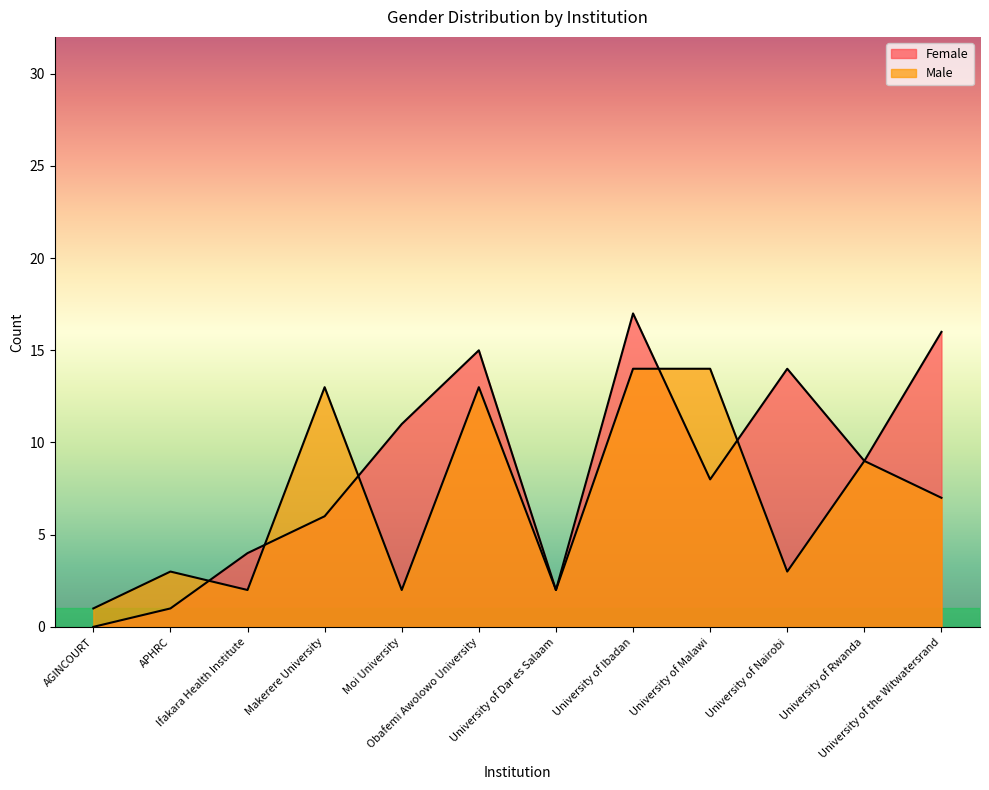

What is the total value across all series at Obafemi Awolowo University?

28